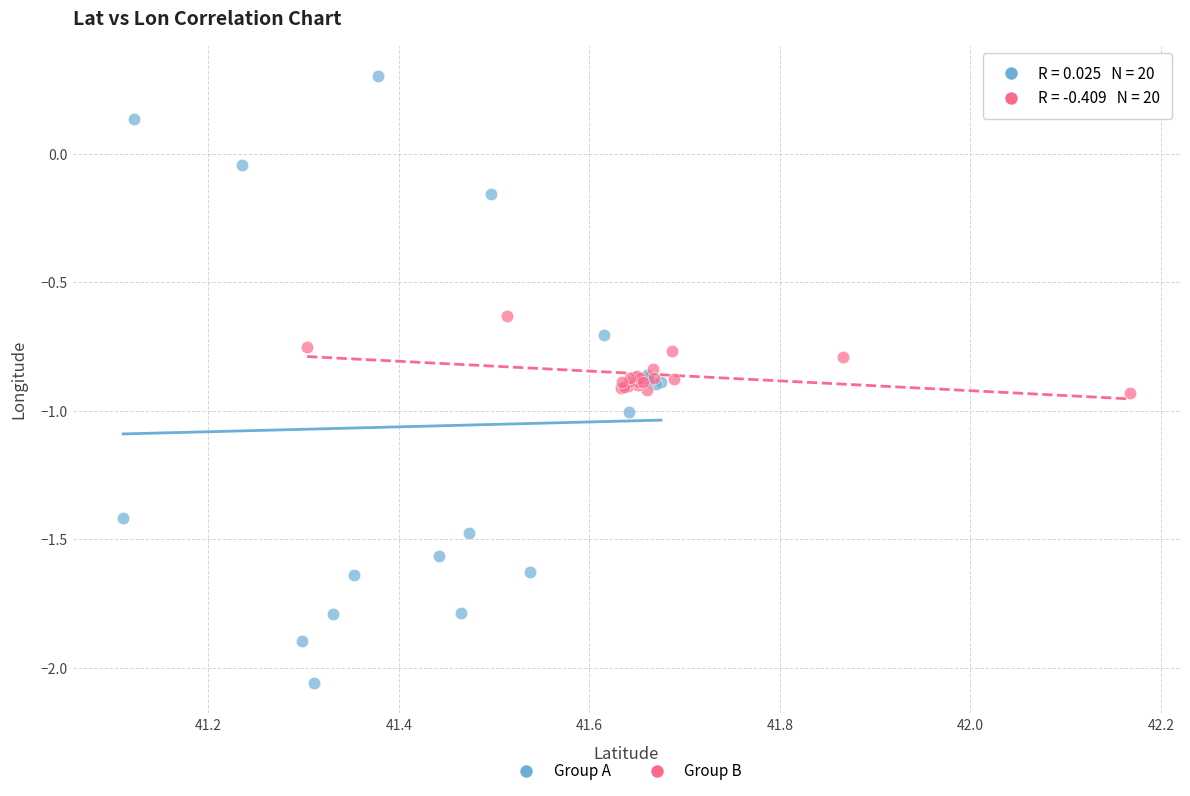

Which series contains the highest Y value?

Group A